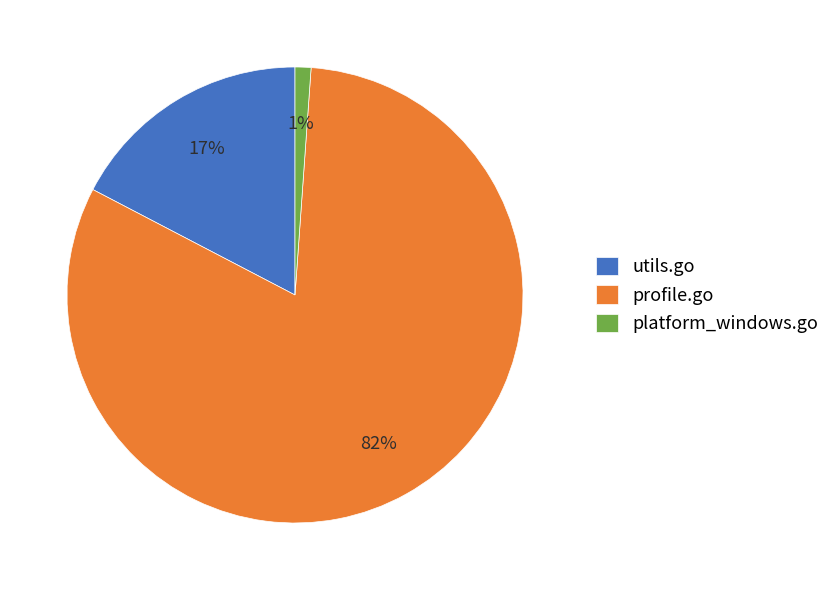

To the nearest percent, what portion does profile.go represent?

82%